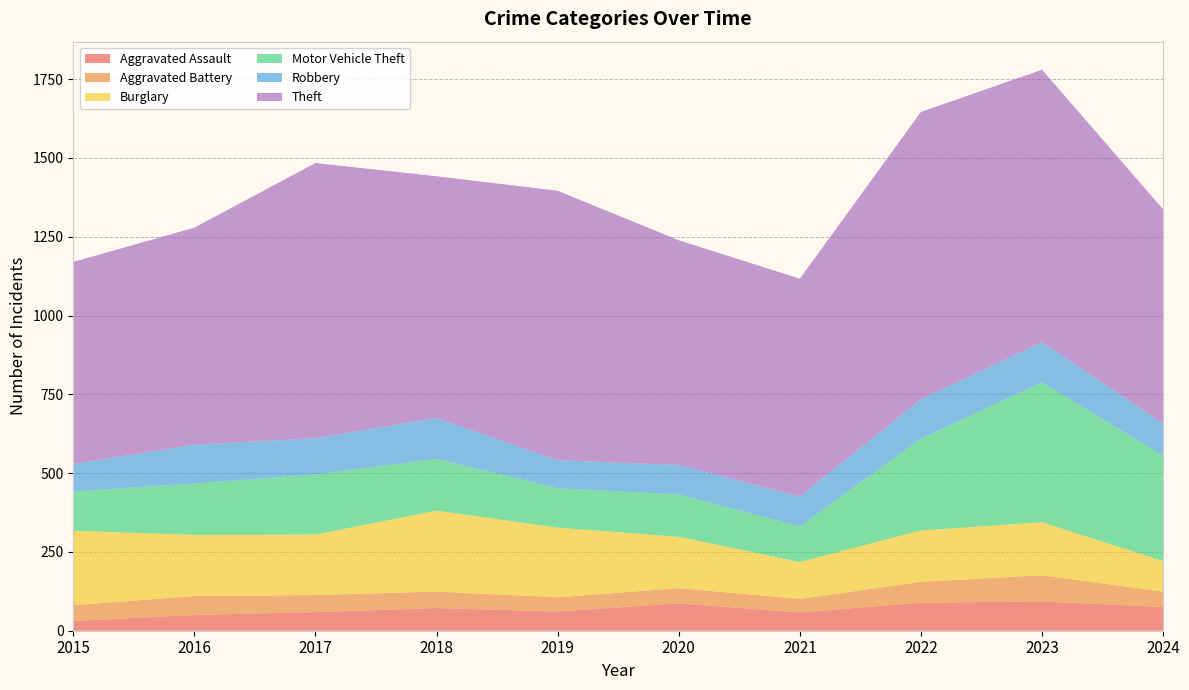

Reading left to right, transcribe all the data shown in this chart.

Aggravated Assault: 2015=31	2016=50	2017=59	2018=72	2019=61	2020=87	2021=58	2022=89	2023=93	2024=75
Aggravated Battery: 2015=50	2016=60	2017=54	2018=52	2019=45	2020=48	2021=43	2022=66	2023=83	2024=49
Burglary: 2015=236	2016=194	2017=192	2018=257	2019=221	2020=163	2021=117	2022=163	2023=168	2024=97
Motor Vehicle Theft: 2015=125	2016=163	2017=191	2018=164	2019=125	2020=134	2021=113	2022=291	2023=444	2024=334
Robbery: 2015=87	2016=123	2017=115	2018=130	2019=89	2020=94	2021=95	2022=125	2023=128	2024=102
Theft: 2015=641	2016=689	2017=873	2018=767	2019=855	2020=713	2021=691	2022=912	2023=864	2024=680